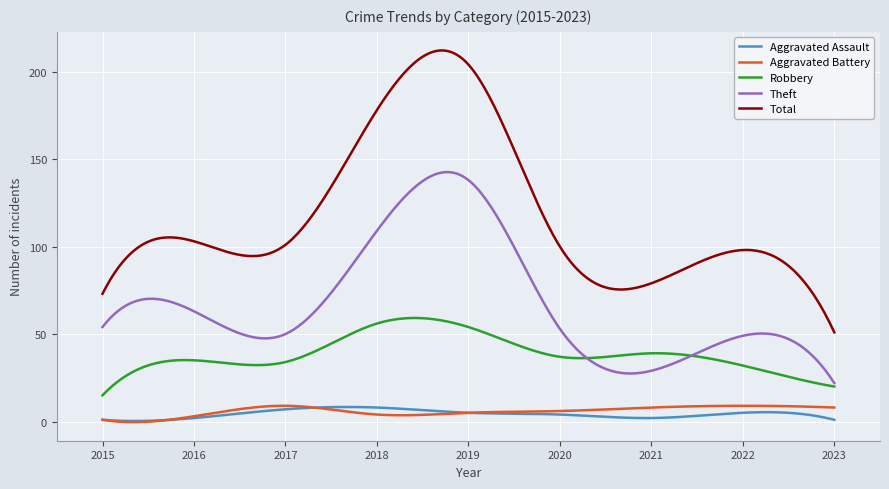

Does the chart have visible grid lines?

Yes